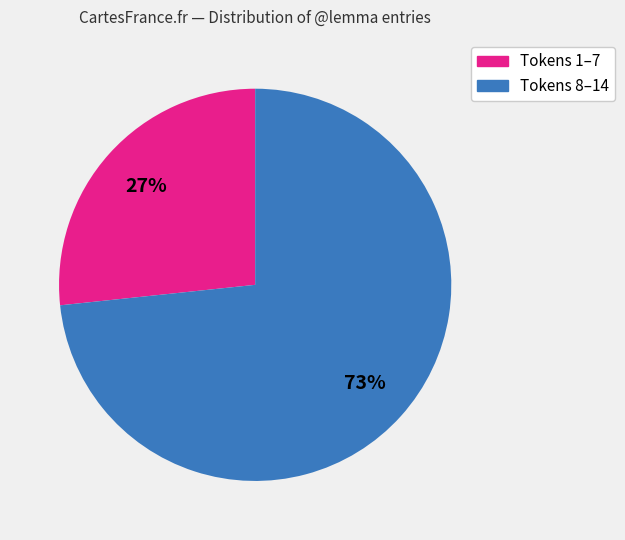

Does any single category account for the majority?

Yes